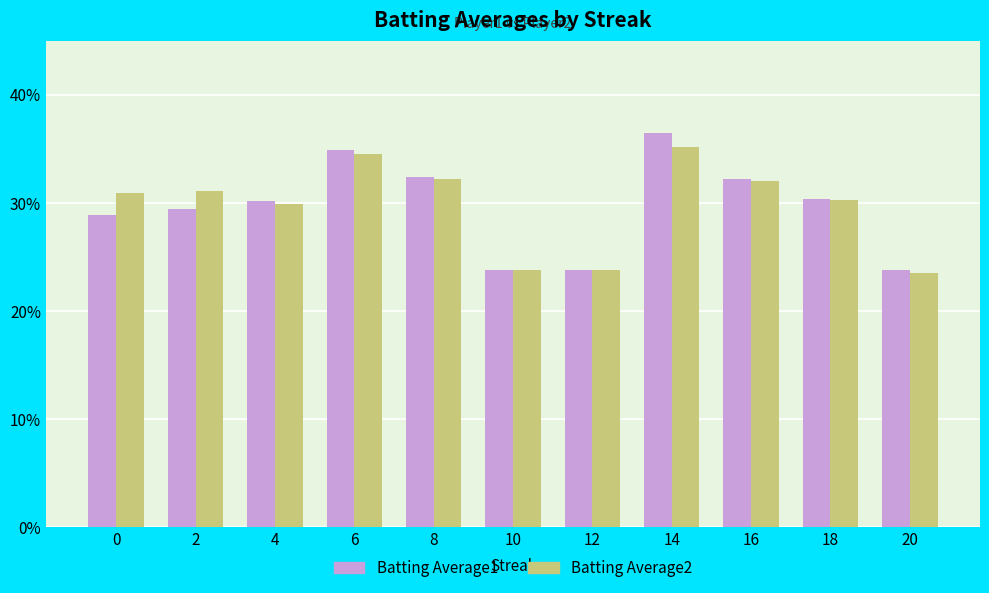

At which category is the sum across all series the highest?

14